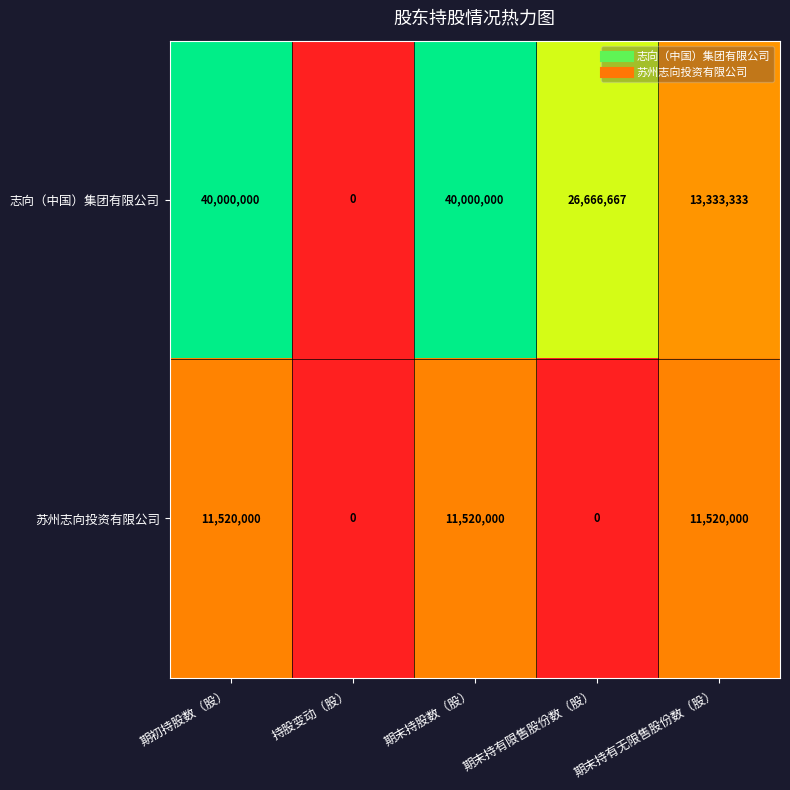

At how many categories does at least one series exceed 10560444?

4